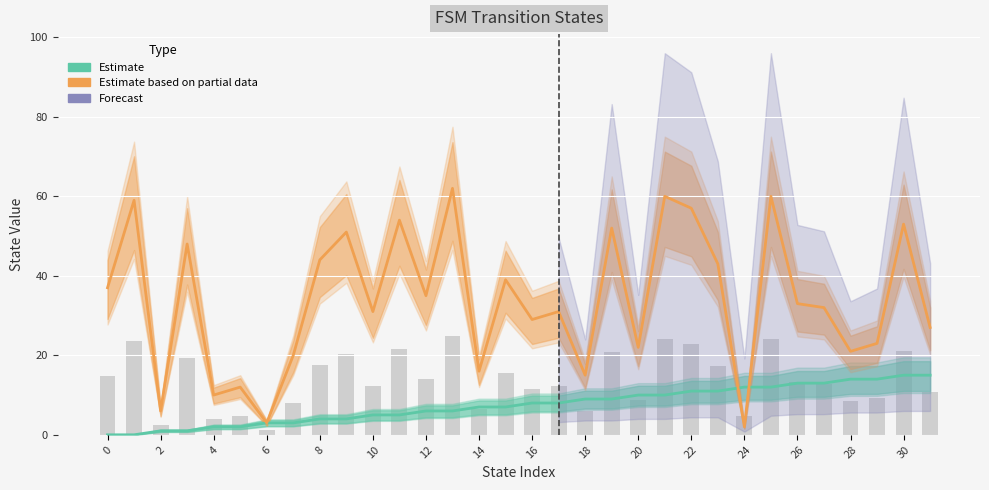

Which series has the widest spread of values?

Estimate based on partial data